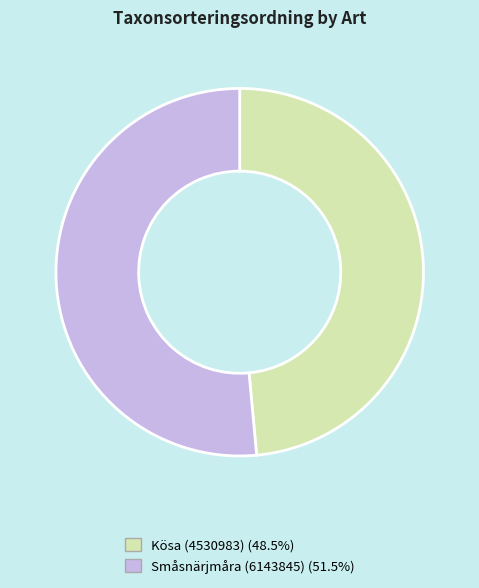

How many slices are in this pie chart?

2